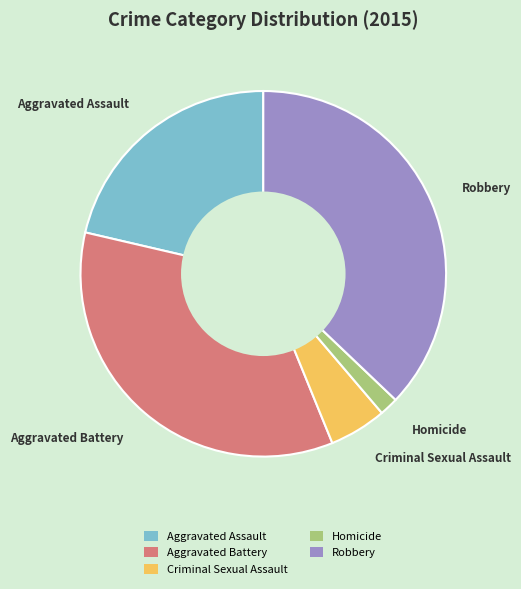

Combined, do Aggravated Assault and Criminal Sexual Assault account for over 50%?

No